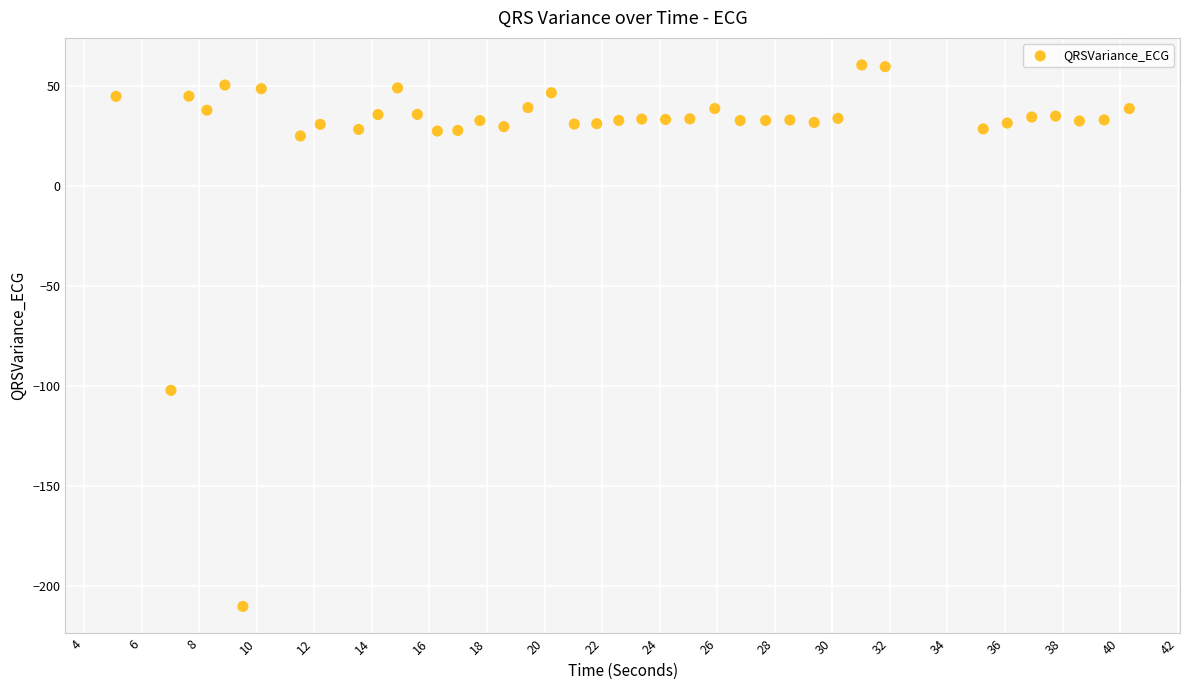

What is the range of X values (max minus min)?

35.2